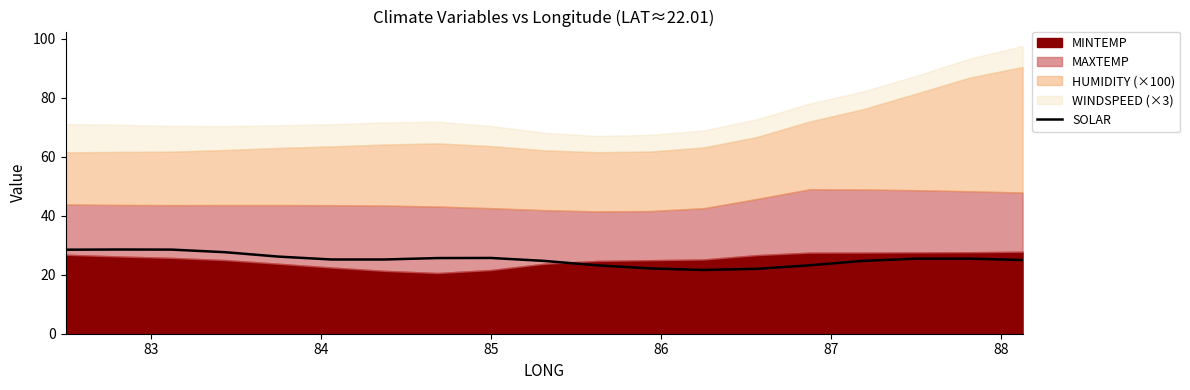

What is the highest value of the SOLAR series?

28.5